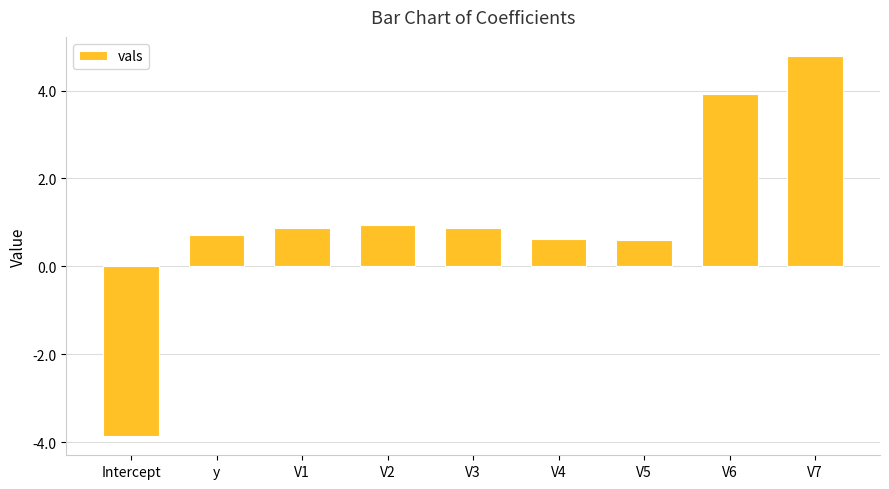

How many values are below zero?

1